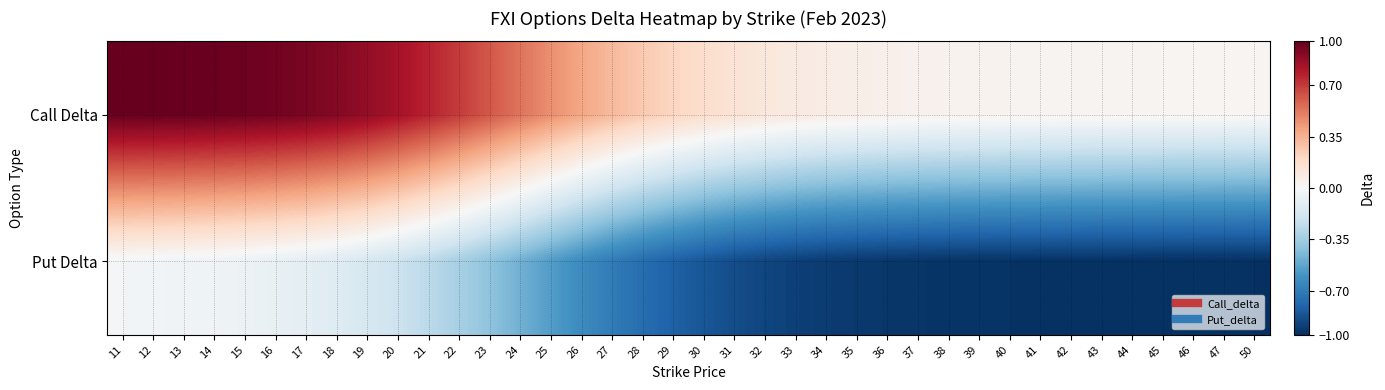

How many data points does each series have?

38